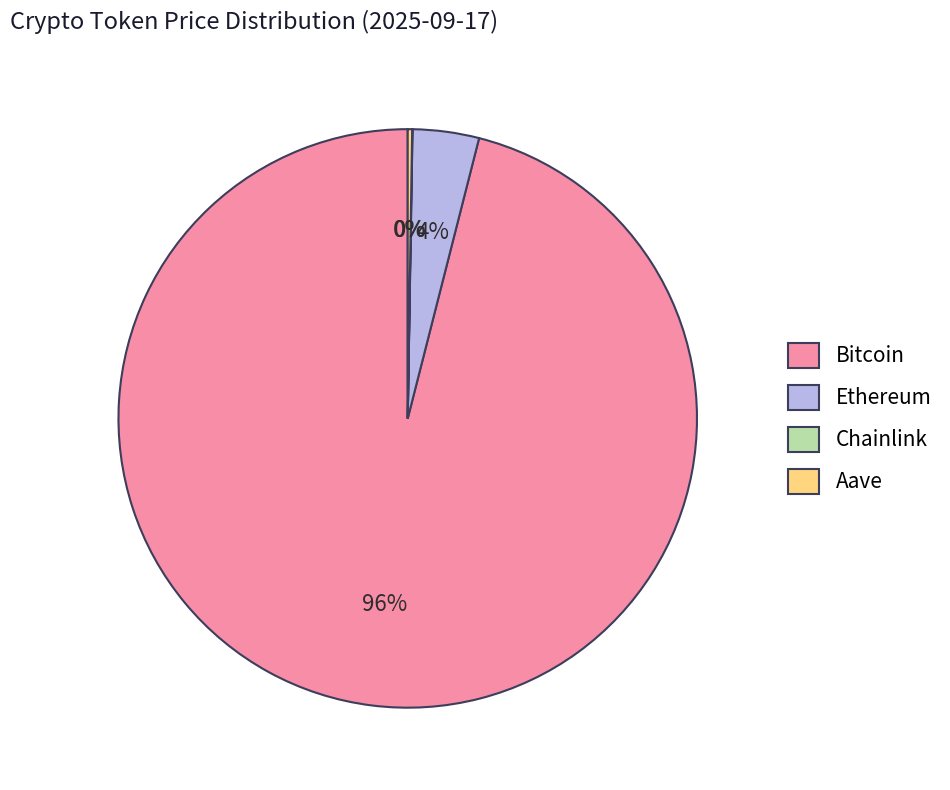

To the nearest percent, what is the average slice percentage?

25%